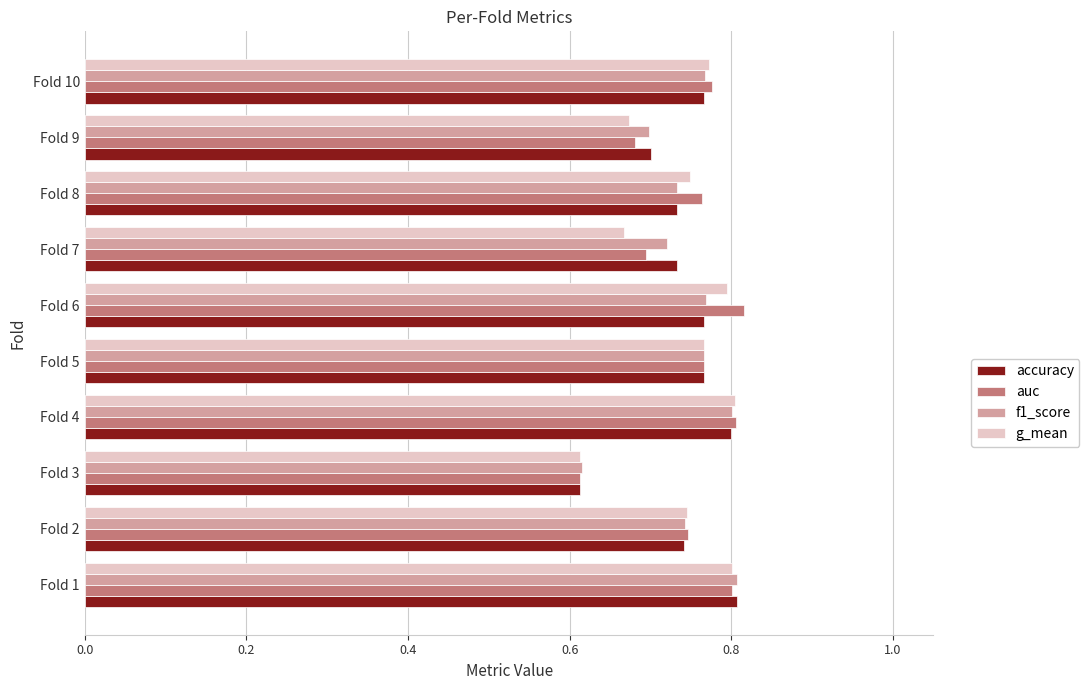

At how many categories does at least one series exceed 0?

10